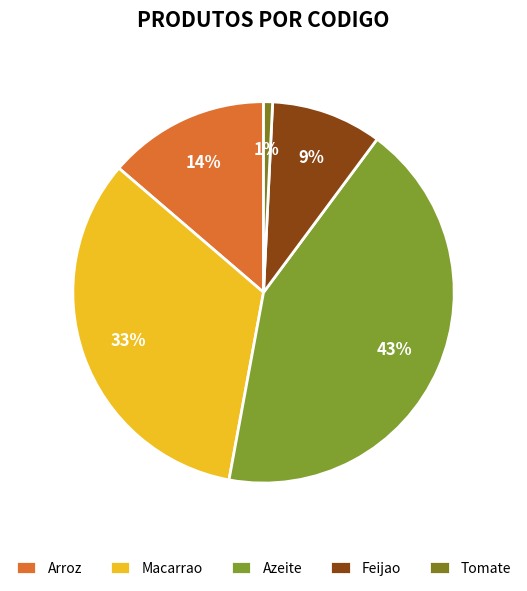

What percentage is the Tomate slice, to the nearest percent?

1%